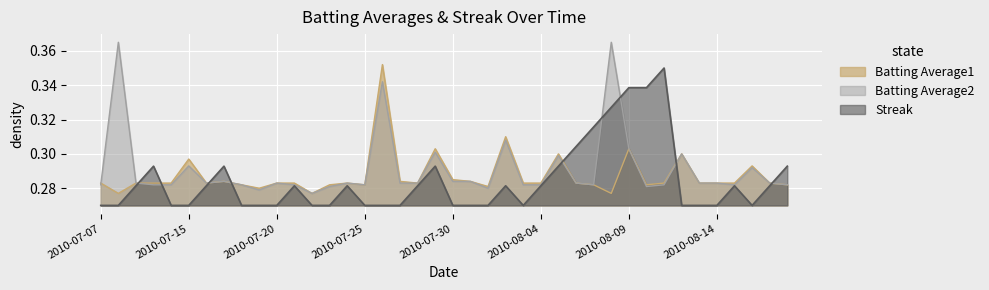

How many data points does each series have?

40